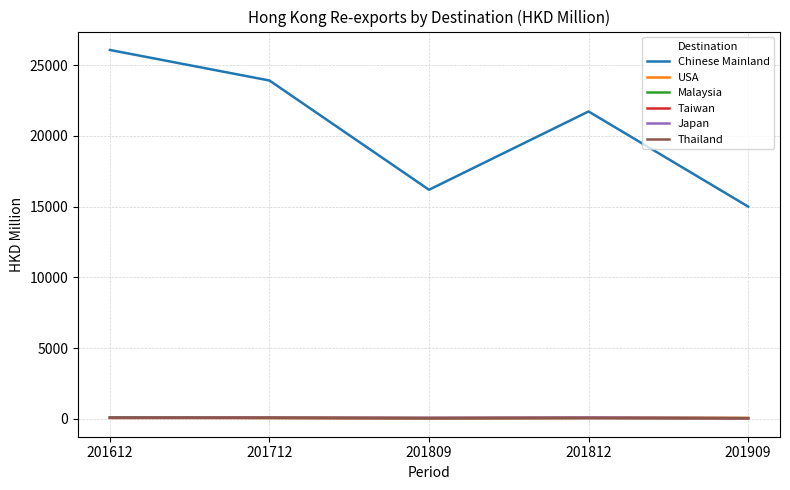

What is the sum of the Taiwan values at 201612 and 201809?

121.1